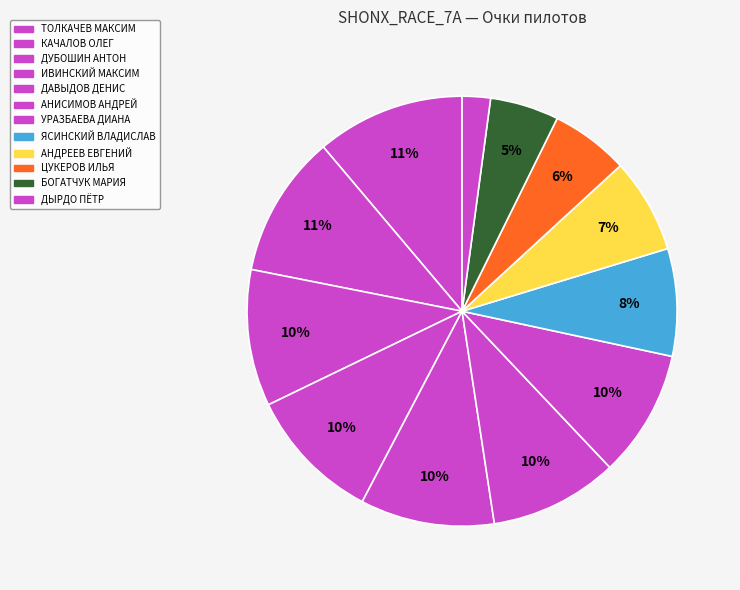

How many segments does this pie chart have?

12